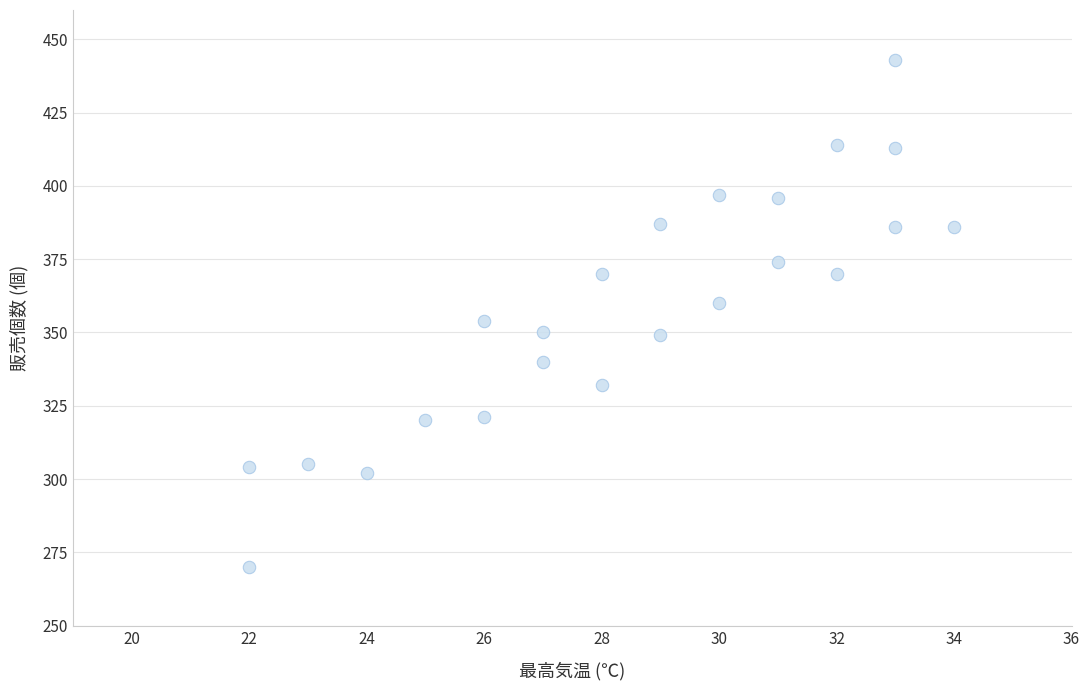

What is the range of X values (max minus min)?

12